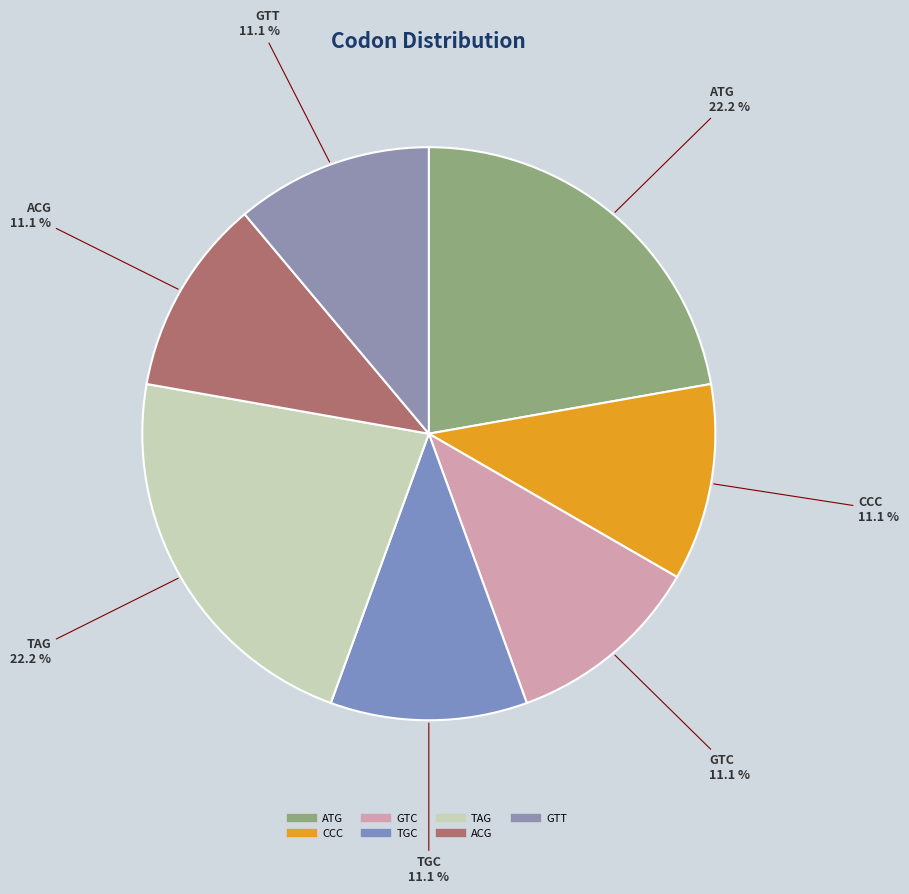

Does TAG account for over 50% of the chart?

No